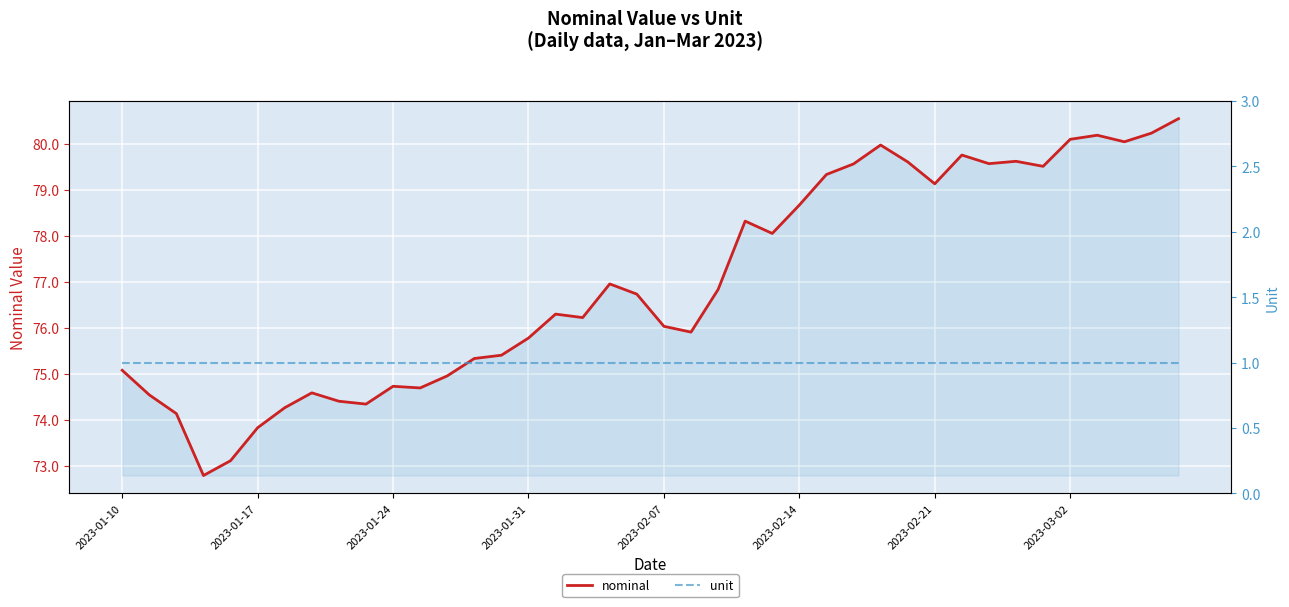

What is the difference between the highest and lowest values at 2023-01-10?

74.1